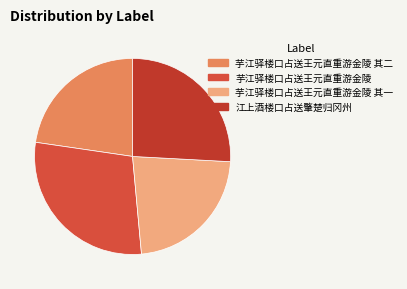

The 芋江驿楼口占送王元直重游金陵 其一 slice represents 23% of the pie. True or false?

True